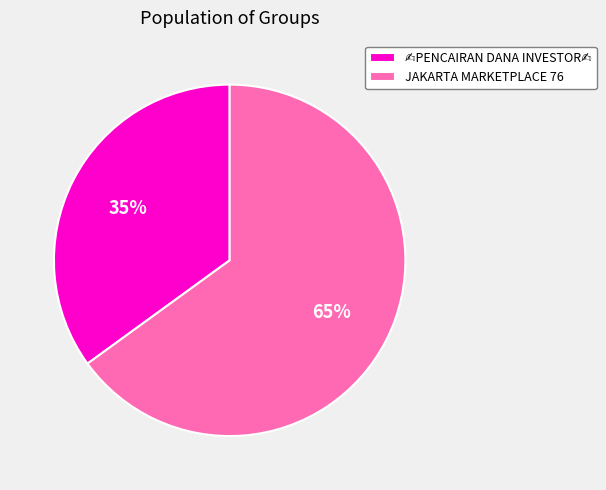

Does any single category account for the majority?

Yes